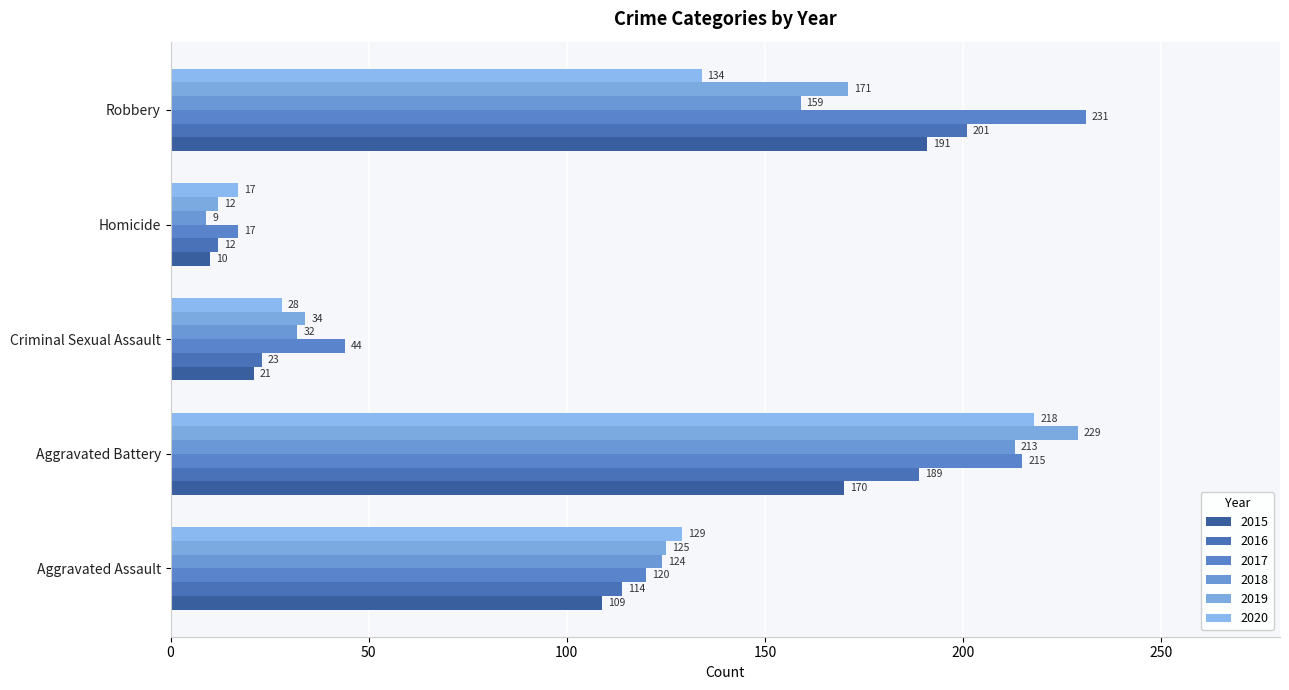

What is the highest value of the 2020 series?

218